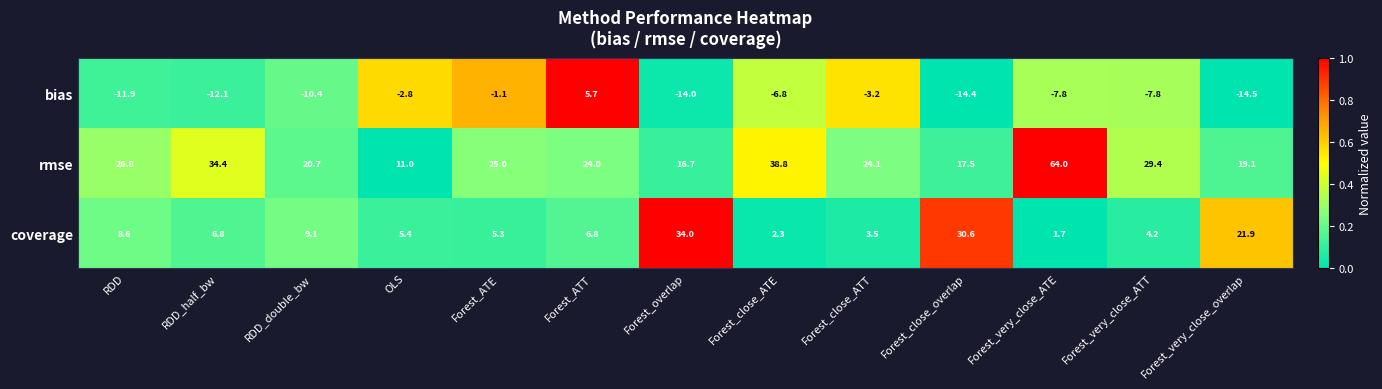

At Forest_overlap, list the series in order from largest to smallest.

coverage, rmse, bias